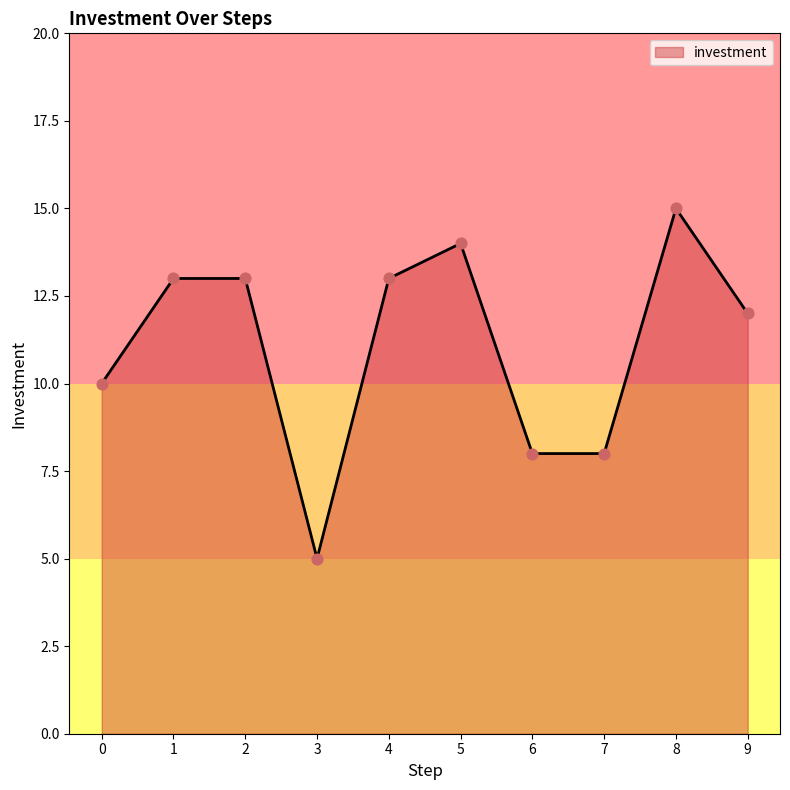

What is the change in value from 4 to 5?

+1